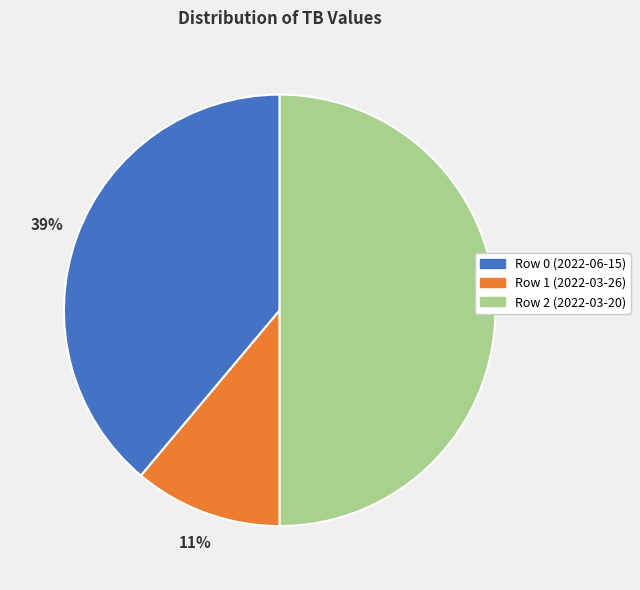

Is it true that Row 2 (2022-03-20) is 38% of the pie?

False